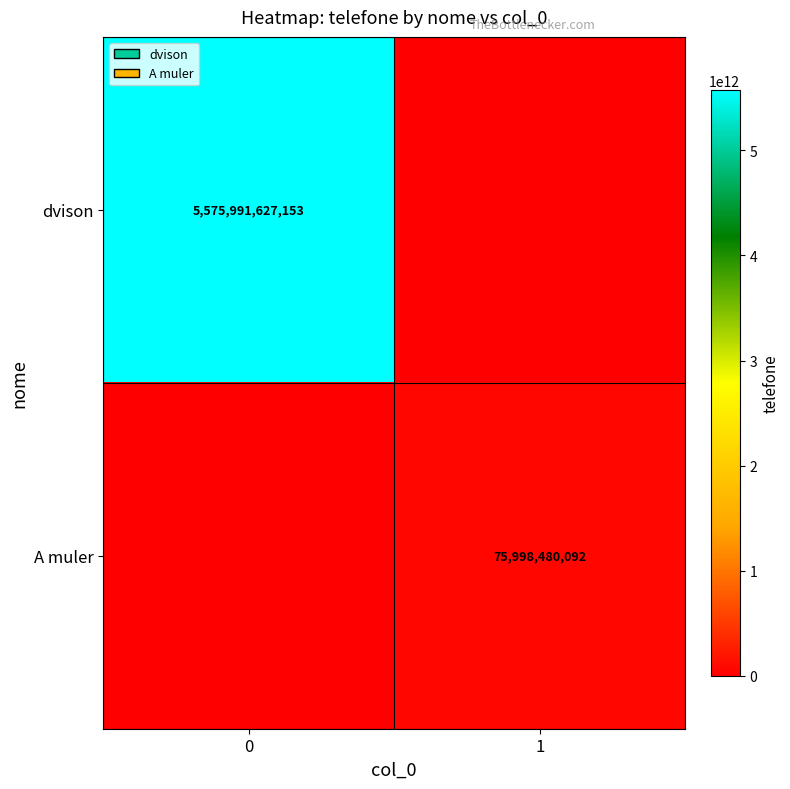

Which label corresponds to the smallest value in the chart?

1